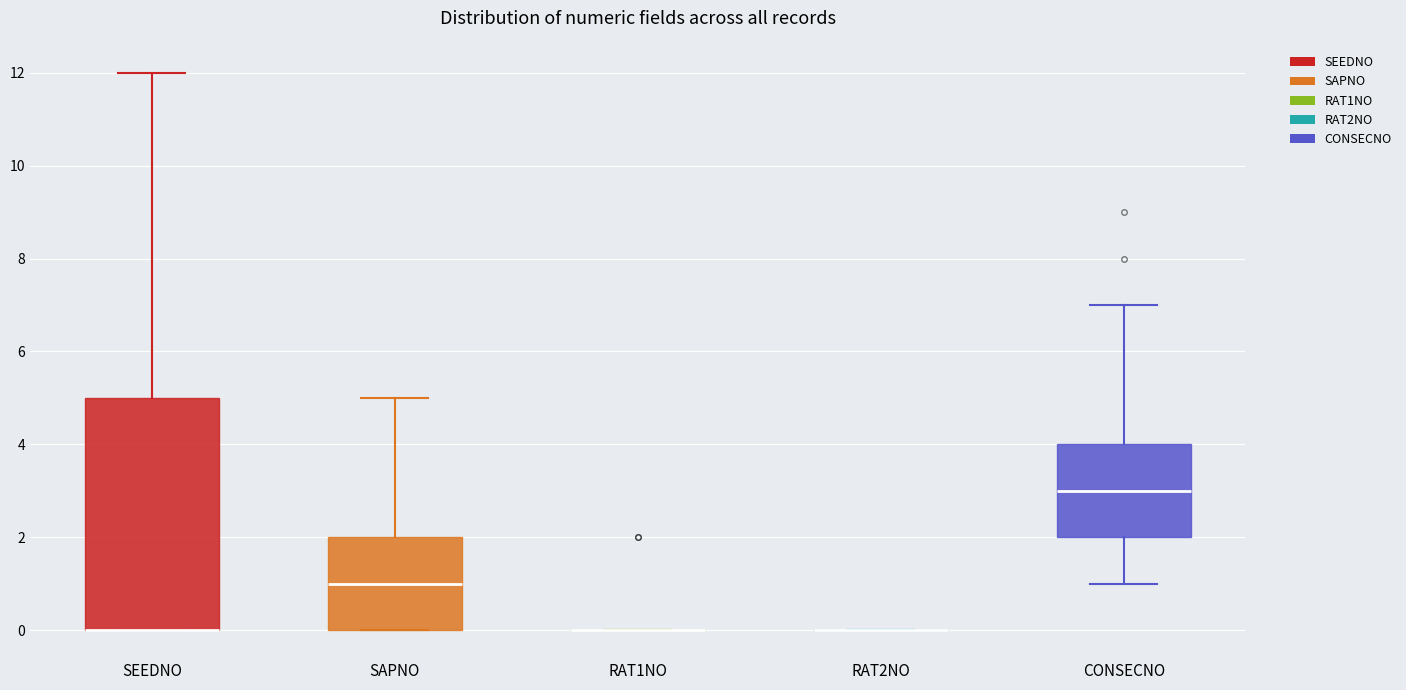

Reading left to right, transcribe this box plot: for each box, give where its median line is, the range the box spans, and where its two whiskers end, as read against the y-axis. The values are not printed on the chart, so give them approximately, as read against the axis.

SEEDNO: median 0 (drawn on the box's lower edge), box 0 to 5, whiskers 0 to 12
SAPNO: median 1, box 0 to 2, whiskers 0 to 5
RAT1NO: box collapsed to a line at 0, whiskers 0 to 0
RAT2NO: box collapsed to a line at 0, whiskers 0 to 0
CONSECNO: median 3, box 2 to 4, whiskers 1 to 7